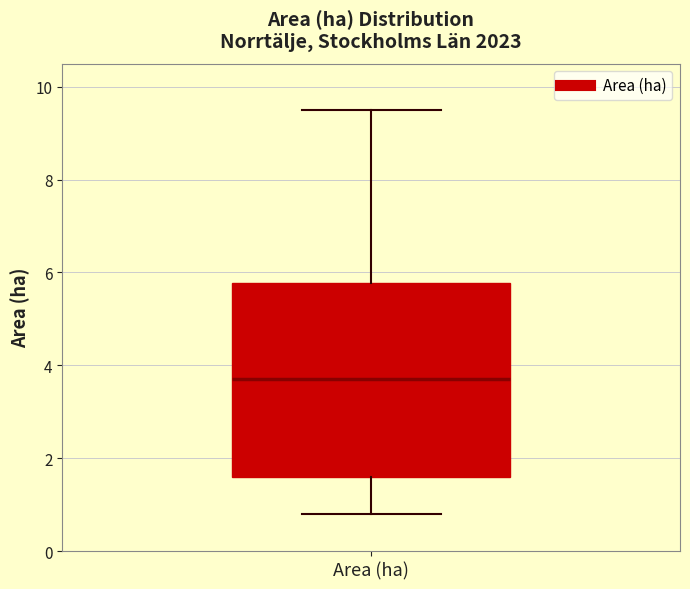

Read this box plot against the y-axis: the position of the median line, the range covered by the box, and the ends of both whiskers. The values are not printed on the chart, so give them approximately, as read against the axis.

median 3.8, box 1.6 to 5.8, whiskers 0.8 to 9.6